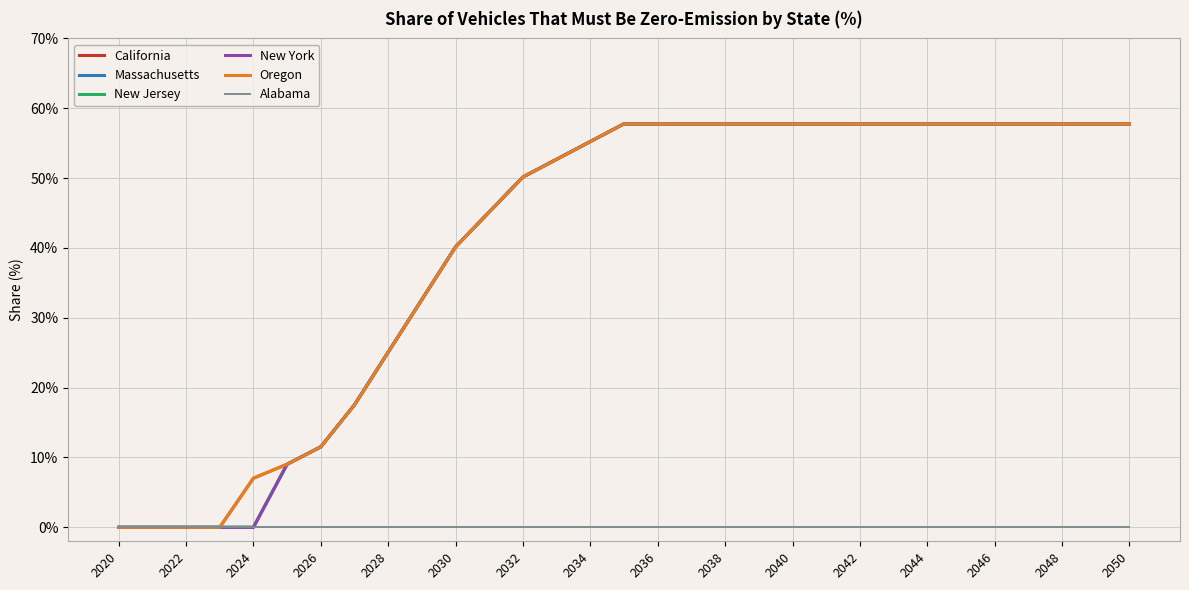

Does the chart have visible grid lines?

Yes